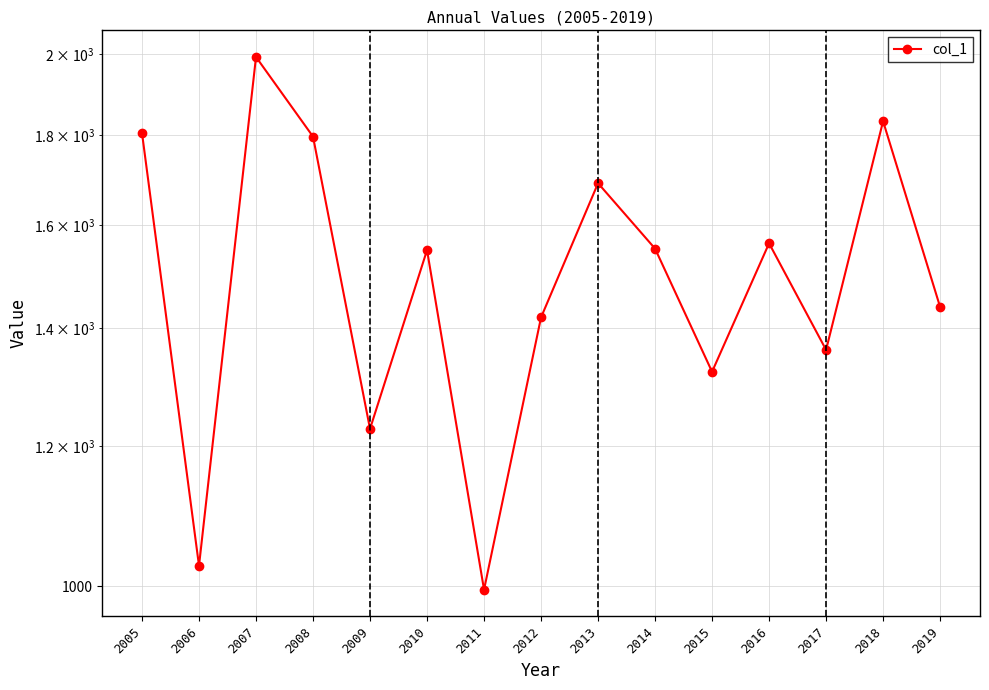

At which category does the chart reach its minimum across all series?

2011